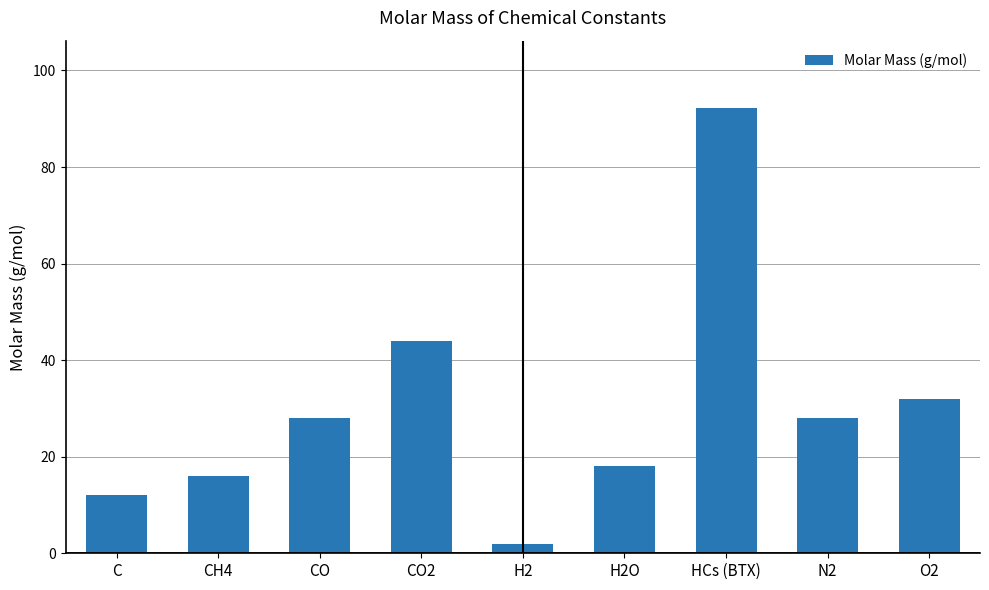

At which label is the value closest to 47?

CO2